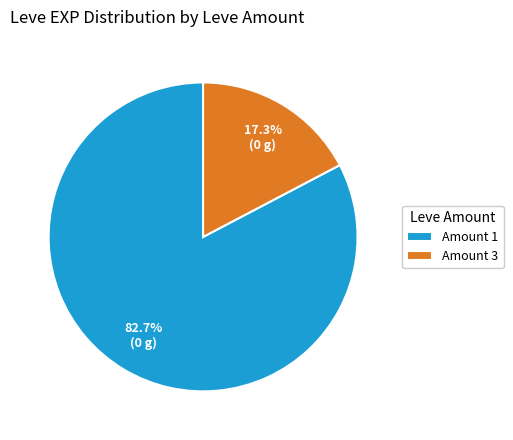

Which category accounts for the majority?

Amount 1